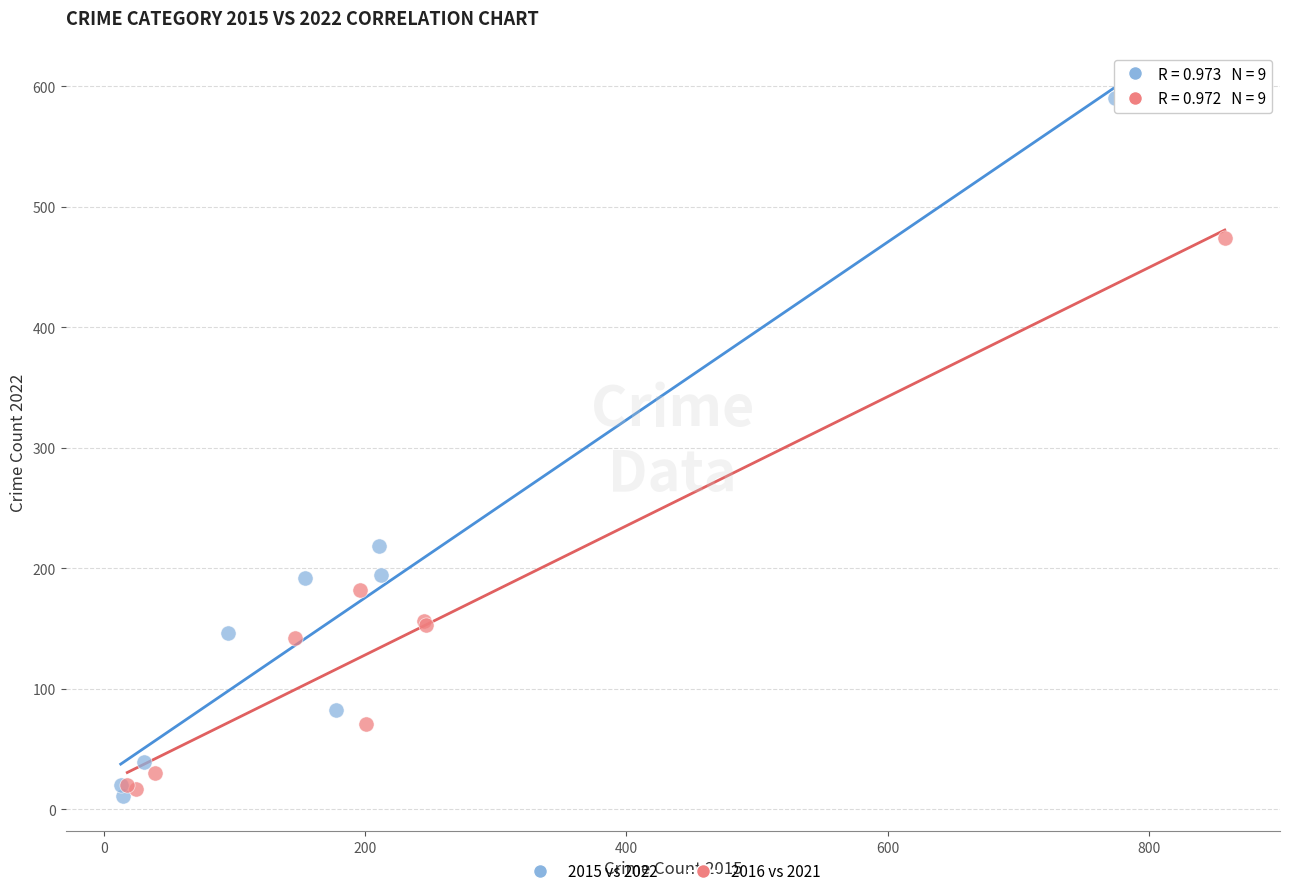

Which series has the largest Y range (max minus min)?

2015 vs 2022